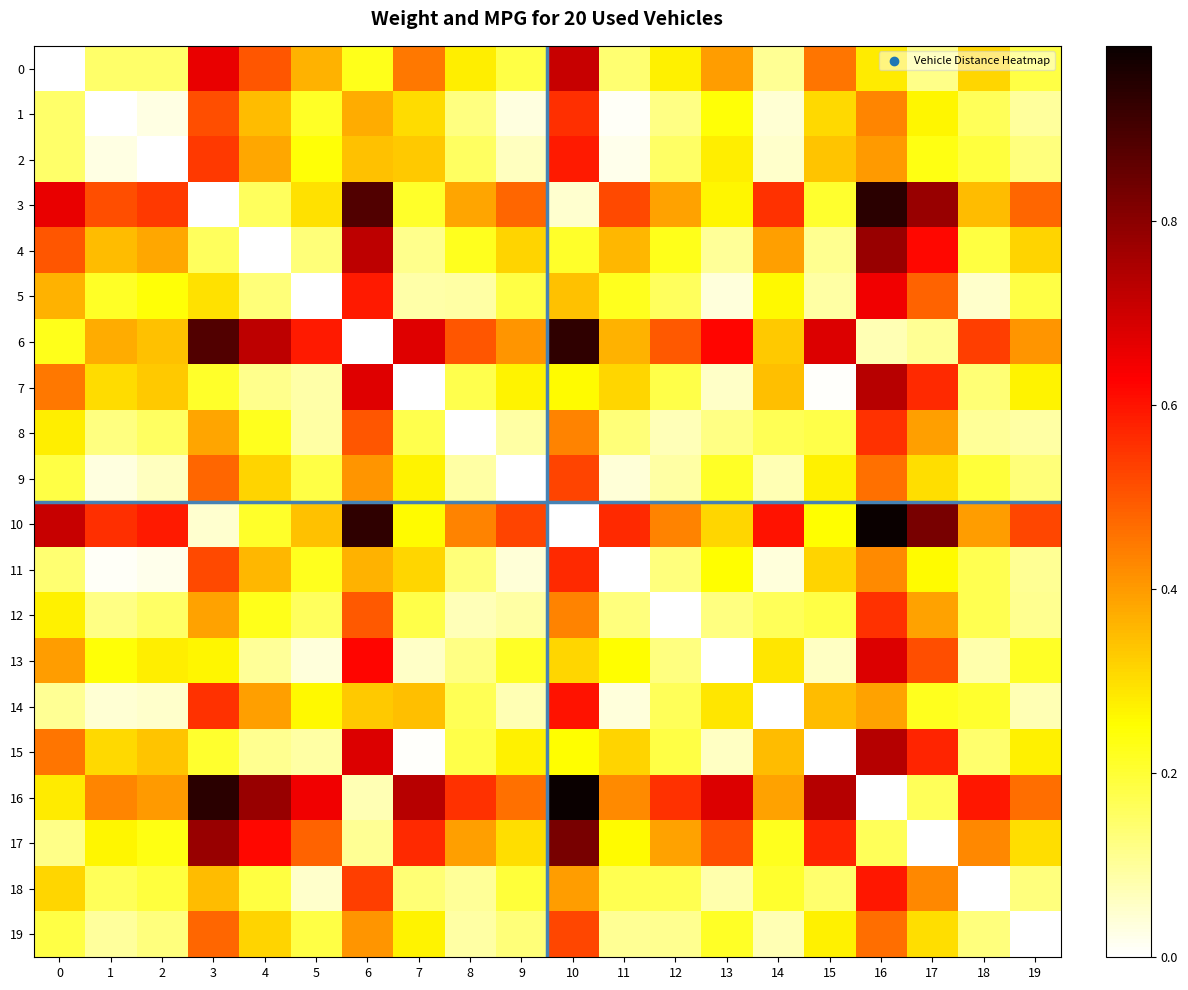

Reading left to right, list all the values displayed in this chart.

0: 0=0.0	1=0.1	2=0.1	3=0.7	4=0.5	5=0.4	6=0.2	7=0.5	8=0.3	9=0.2	10=0.7	11=0.1	12=0.3	13=0.4	14=0.1	15=0.5	16=0.3	17=0.1	18=0.3	19=0.2
1: 0=0.1	1=0.0	2=0.0	3=0.5	4=0.4	5=0.2	6=0.4	7=0.3	8=0.1	9=0.0	10=0.6	11=0.0	12=0.1	13=0.2	14=0.0	15=0.3	16=0.4	17=0.3	18=0.2	19=0.1
2: 0=0.1	1=0.0	2=0.0	3=0.5	4=0.4	5=0.2	6=0.3	7=0.3	8=0.2	9=0.1	10=0.6	11=0.0	12=0.2	13=0.3	14=0.1	15=0.3	16=0.4	17=0.2	18=0.2	19=0.1
3: 0=0.7	1=0.5	2=0.5	3=0.0	4=0.2	5=0.3	6=0.9	7=0.2	8=0.4	9=0.5	10=0.0	11=0.5	12=0.4	13=0.3	14=0.6	15=0.2	16=0.9	17=0.8	18=0.3	19=0.5
4: 0=0.5	1=0.4	2=0.4	3=0.2	4=0.0	5=0.1	6=0.7	7=0.1	8=0.2	9=0.3	10=0.2	11=0.4	12=0.2	13=0.1	14=0.4	15=0.1	16=0.8	17=0.6	18=0.2	19=0.3
5: 0=0.4	1=0.2	2=0.2	3=0.3	4=0.1	5=0.0	6=0.6	7=0.1	8=0.1	9=0.2	10=0.3	11=0.2	12=0.2	13=0.0	14=0.3	15=0.1	16=0.6	17=0.5	18=0.1	19=0.2
6: 0=0.2	1=0.4	2=0.3	3=0.9	4=0.7	5=0.6	6=0.0	7=0.7	8=0.5	9=0.4	10=0.9	11=0.4	12=0.5	13=0.6	14=0.3	15=0.7	16=0.1	17=0.1	18=0.5	19=0.4
7: 0=0.5	1=0.3	2=0.3	3=0.2	4=0.1	5=0.1	6=0.7	7=0.0	8=0.2	9=0.3	10=0.3	11=0.3	12=0.2	13=0.1	14=0.3	15=0.0	16=0.7	17=0.6	18=0.1	19=0.3
8: 0=0.3	1=0.1	2=0.2	3=0.4	4=0.2	5=0.1	6=0.5	7=0.2	8=0.0	9=0.1	10=0.4	11=0.1	12=0.1	13=0.1	14=0.2	15=0.2	16=0.6	17=0.4	18=0.1	19=0.1
9: 0=0.2	1=0.0	2=0.1	3=0.5	4=0.3	5=0.2	6=0.4	7=0.3	8=0.1	9=0.0	10=0.5	11=0.0	12=0.1	13=0.2	14=0.1	15=0.3	16=0.5	17=0.3	18=0.2	19=0.1
10: 0=0.7	1=0.6	2=0.6	3=0.0	4=0.2	5=0.3	6=0.9	7=0.3	8=0.4	9=0.5	10=0.0	11=0.6	12=0.4	13=0.3	14=0.6	15=0.3	16=1.0	17=0.8	18=0.4	19=0.5
11: 0=0.1	1=0.0	2=0.0	3=0.5	4=0.4	5=0.2	6=0.4	7=0.3	8=0.1	9=0.0	10=0.6	11=0.0	12=0.1	13=0.3	14=0.0	15=0.3	16=0.4	17=0.3	18=0.2	19=0.1
12: 0=0.3	1=0.1	2=0.2	3=0.4	4=0.2	5=0.2	6=0.5	7=0.2	8=0.1	9=0.1	10=0.4	11=0.1	12=0.0	13=0.1	14=0.2	15=0.2	16=0.6	17=0.4	18=0.2	19=0.1
13: 0=0.4	1=0.2	2=0.3	3=0.3	4=0.1	5=0.0	6=0.6	7=0.1	8=0.1	9=0.2	10=0.3	11=0.3	12=0.1	13=0.0	14=0.3	15=0.1	16=0.7	17=0.5	18=0.1	19=0.2
14: 0=0.1	1=0.0	2=0.1	3=0.6	4=0.4	5=0.3	6=0.3	7=0.3	8=0.2	9=0.1	10=0.6	11=0.0	12=0.2	13=0.3	14=0.0	15=0.3	16=0.4	17=0.2	18=0.2	19=0.1
15: 0=0.5	1=0.3	2=0.3	3=0.2	4=0.1	5=0.1	6=0.7	7=0.0	8=0.2	9=0.3	10=0.3	11=0.3	12=0.2	13=0.1	14=0.3	15=0.0	16=0.7	17=0.6	18=0.1	19=0.3
16: 0=0.3	1=0.4	2=0.4	3=0.9	4=0.8	5=0.6	6=0.1	7=0.7	8=0.6	9=0.5	10=1.0	11=0.4	12=0.6	13=0.7	14=0.4	15=0.7	16=0.0	17=0.2	18=0.6	19=0.5
17: 0=0.1	1=0.3	2=0.2	3=0.8	4=0.6	5=0.5	6=0.1	7=0.6	8=0.4	9=0.3	10=0.8	11=0.3	12=0.4	13=0.5	14=0.2	15=0.6	16=0.2	17=0.0	18=0.4	19=0.3
18: 0=0.3	1=0.2	2=0.2	3=0.3	4=0.2	5=0.1	6=0.5	7=0.1	8=0.1	9=0.2	10=0.4	11=0.2	12=0.2	13=0.1	14=0.2	15=0.1	16=0.6	17=0.4	18=0.0	19=0.1
19: 0=0.2	1=0.1	2=0.1	3=0.5	4=0.3	5=0.2	6=0.4	7=0.3	8=0.1	9=0.1	10=0.5	11=0.1	12=0.1	13=0.2	14=0.1	15=0.3	16=0.5	17=0.3	18=0.1	19=0.0